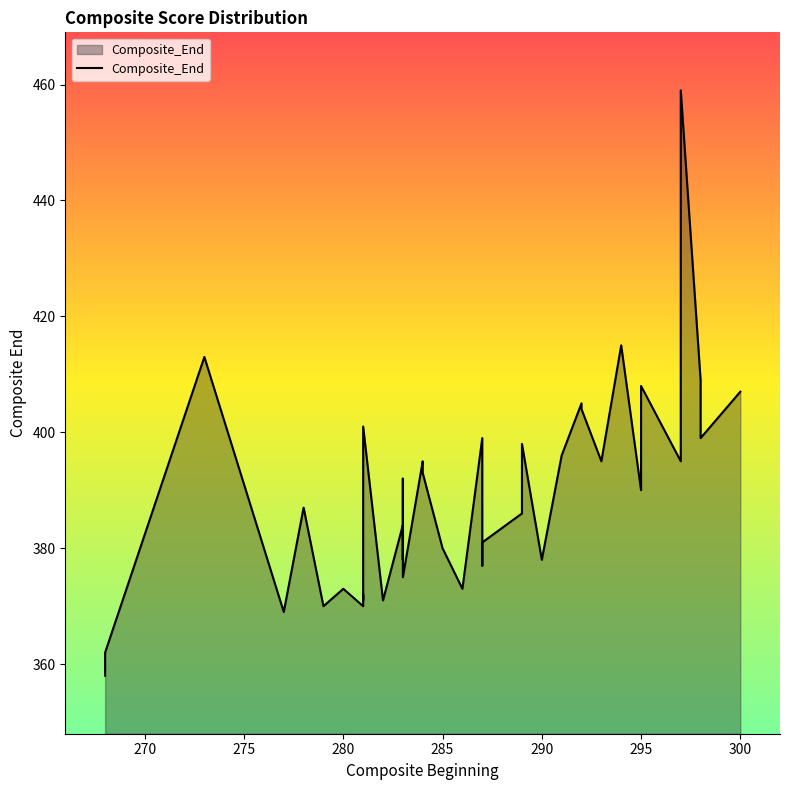

Reading left to right, transcribe all the data shown in this chart.

358	362	413	369	387	370	373	370	372	371	401	371	384	384	378	392	375	395	393	380	373	399	377	381	386	398	378	396	405	404	395	415	390	408	395	409	459	409	399	407